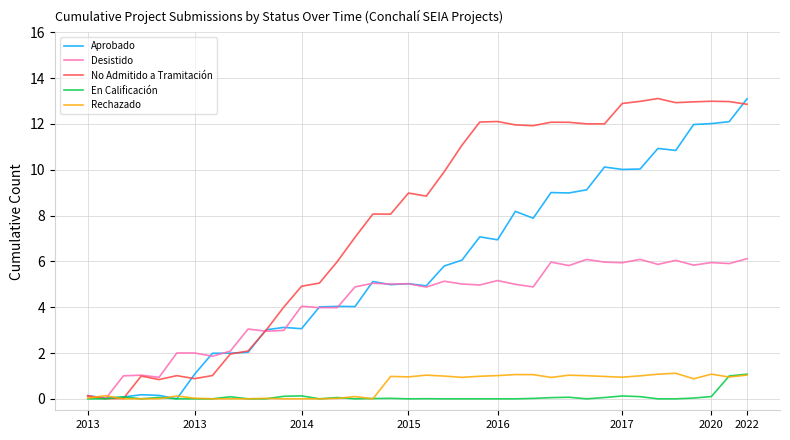

True or false: Aprobado and En Calificación cross at least once.

True